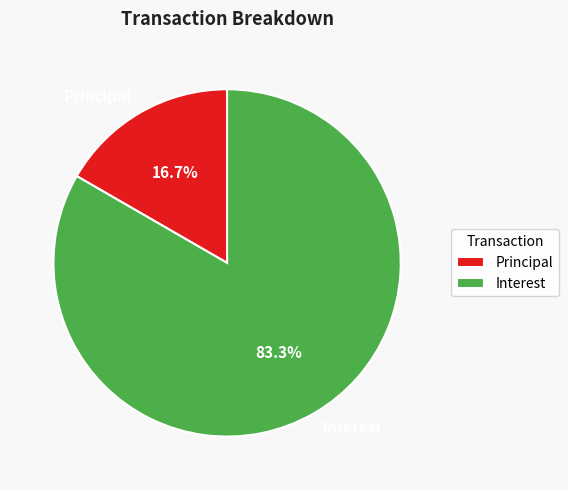

Between Principal and Interest, which is larger?

Interest